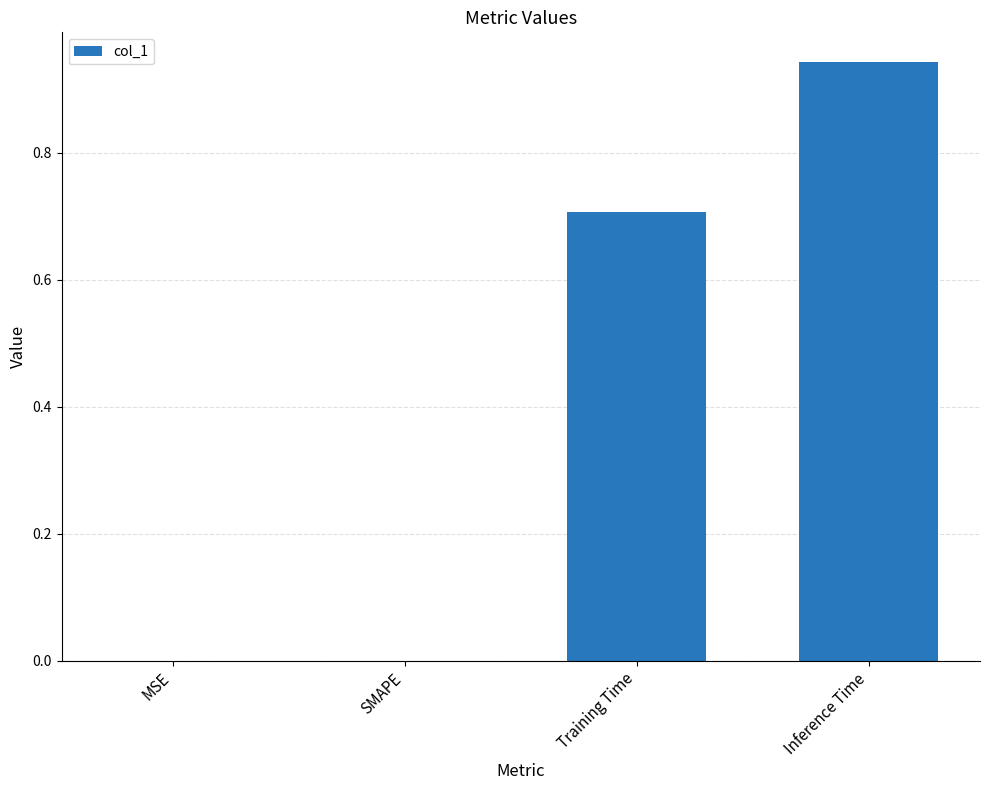

What is the change in value from Training Time to Inference Time?

+0.2